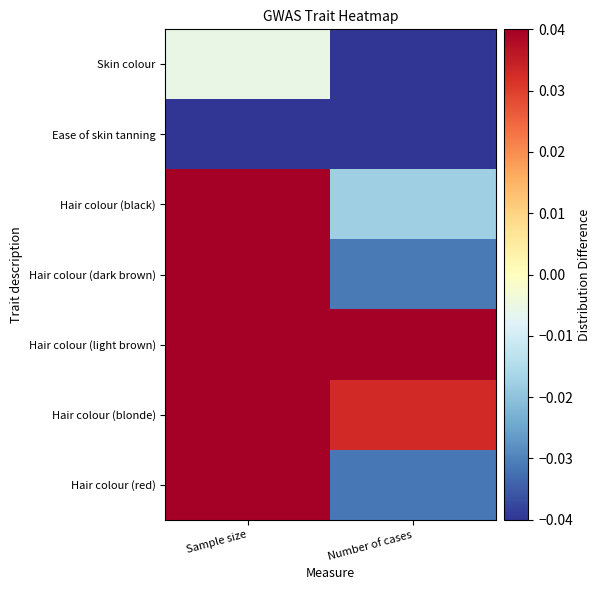

What is the spread (max minus min) of values at Number of cases?

0.1